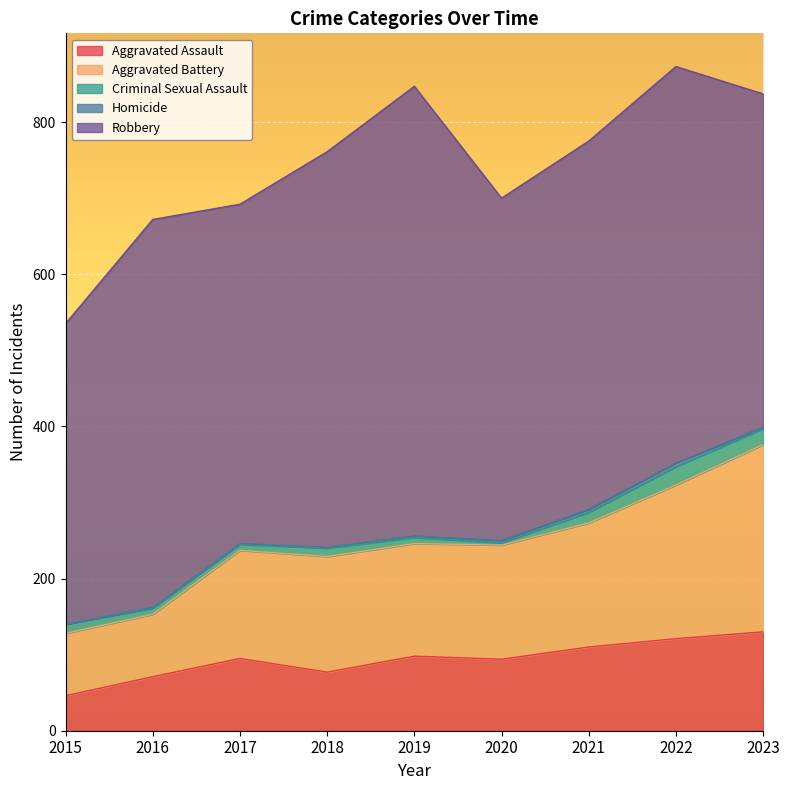

Rank the categories by Robbery value from highest to lowest.

2019, 2022, 2018, 2016, 2021, 2020, 2017, 2023, 2015